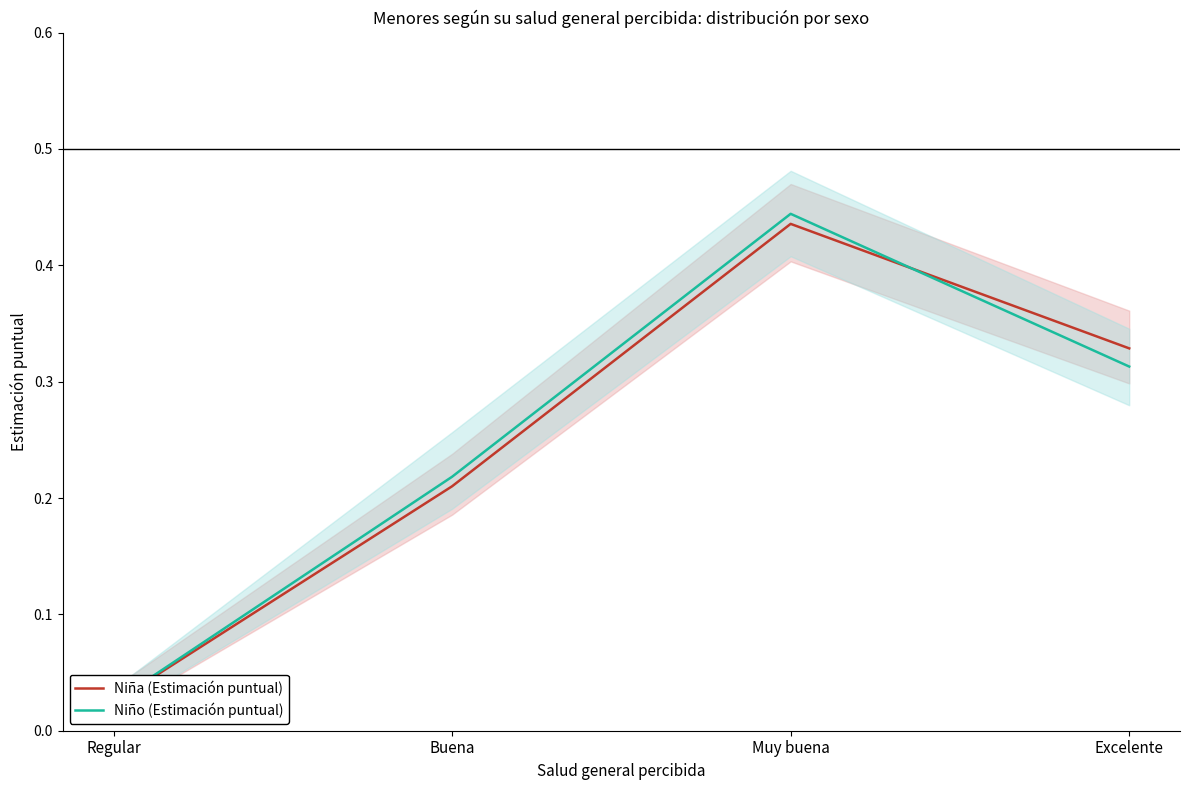

What is the total value across all series at Buena?

0.4